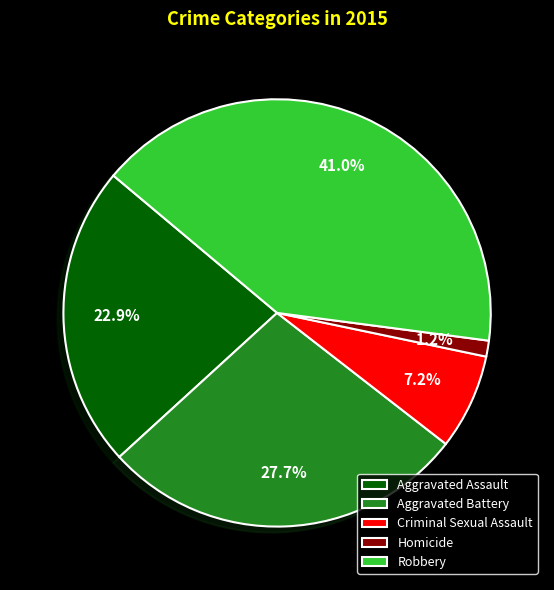

Does Robbery represent more than half of the total?

No